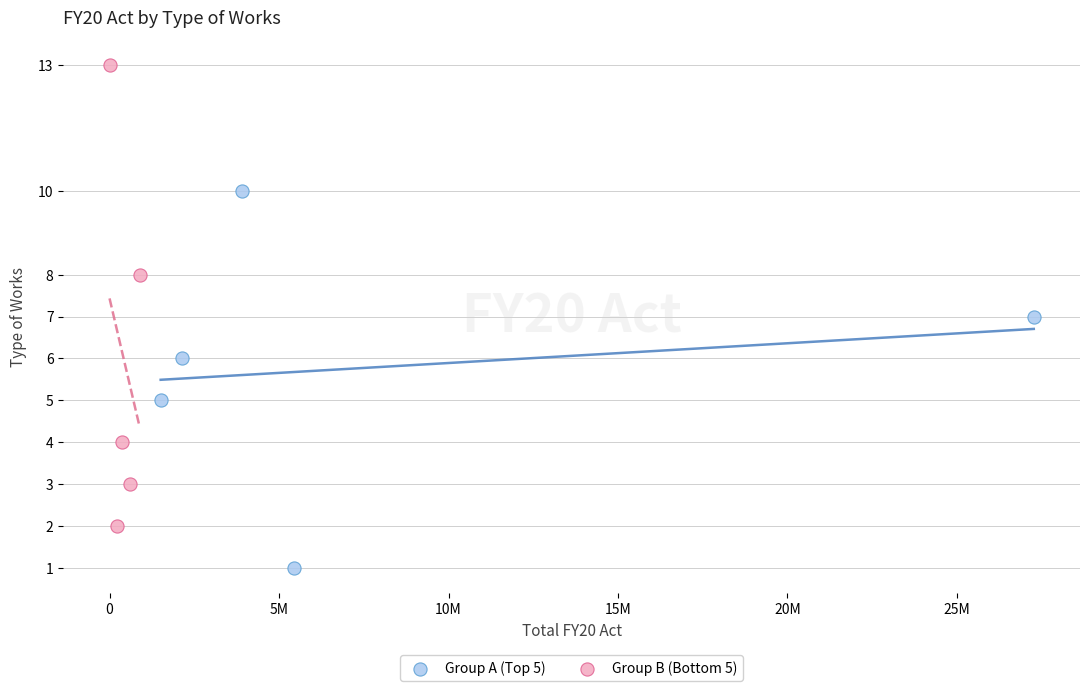

Which series has the widest spread of Y values?

Group B (Bottom 5)